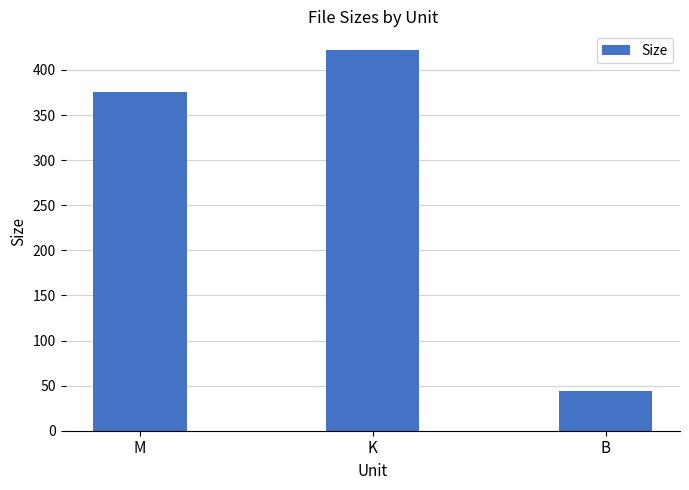

What position from the right is K?

2